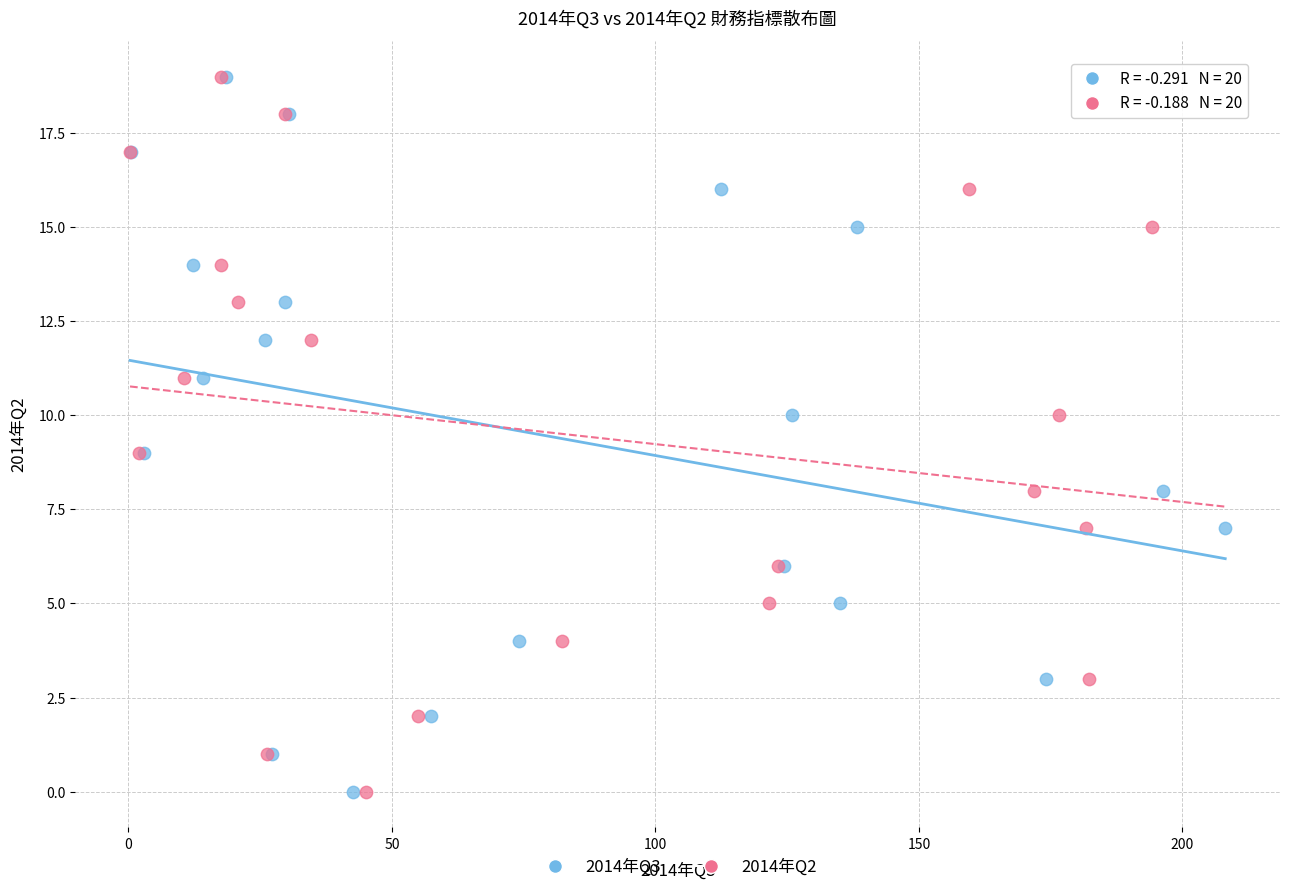

What are all the series names shown in the legend?

2014年Q3, 2014年Q2